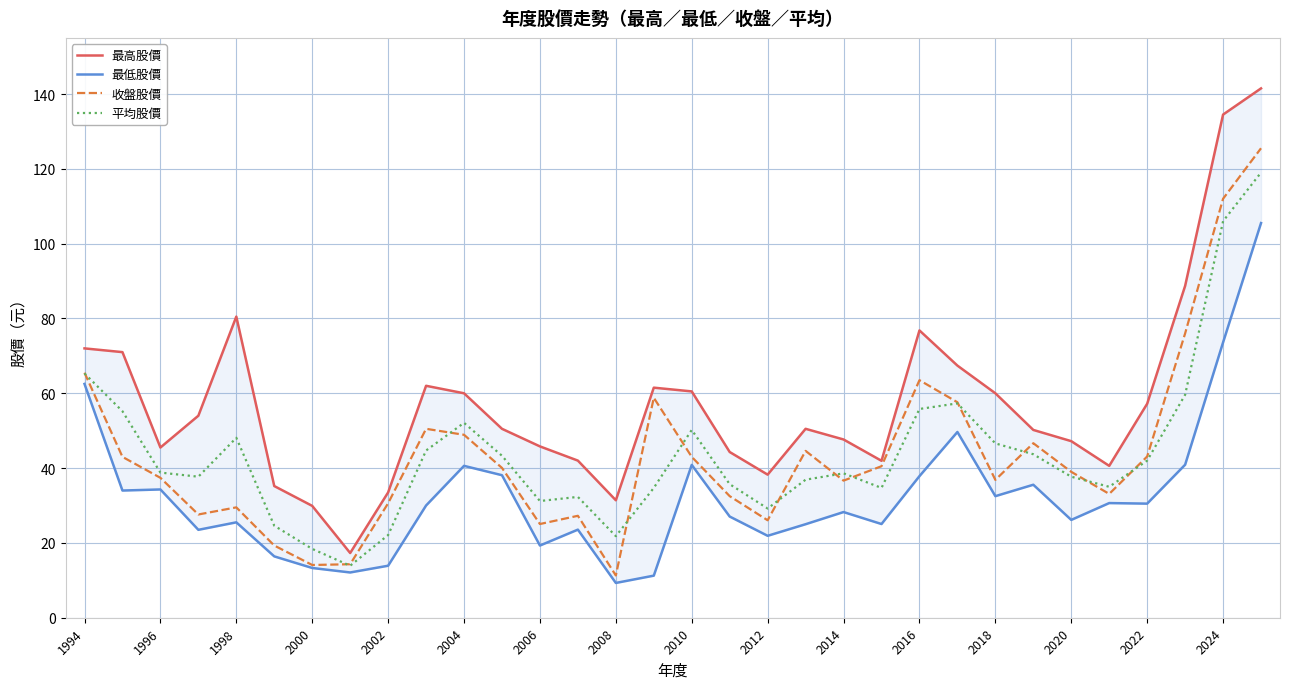

True or false: 平均股價 and 最低股價 intersect in this chart.

False